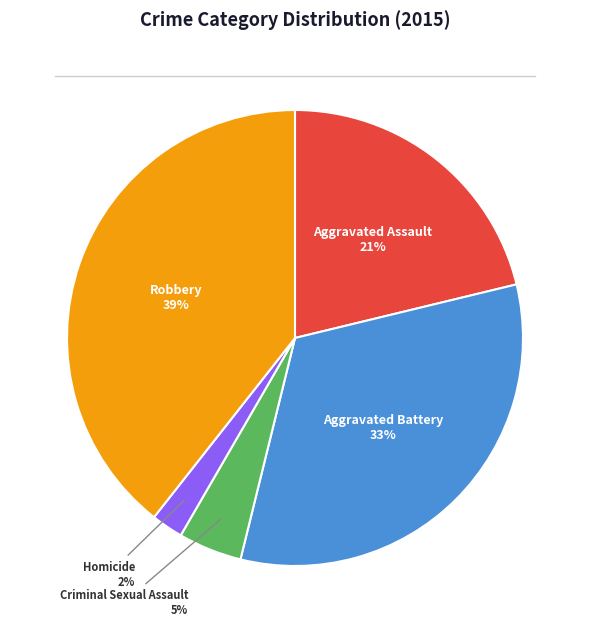

The Criminal Sexual Assault slice represents 5% of the pie. True or false?

True